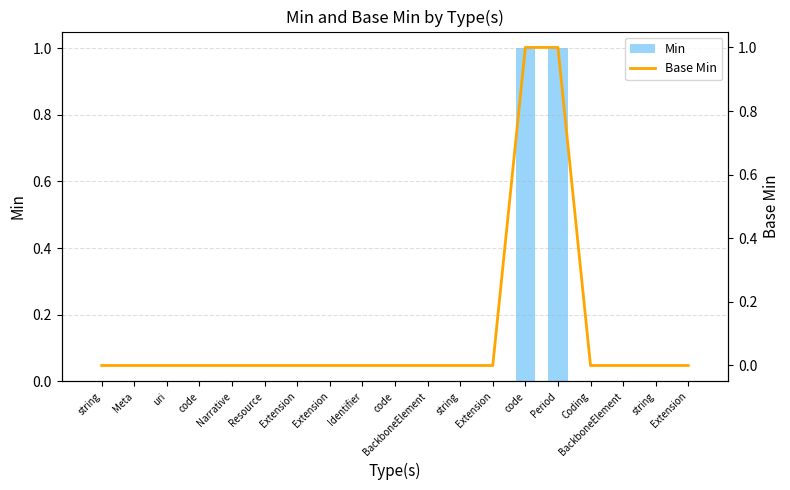

At which category is the sum across all series the highest?

code